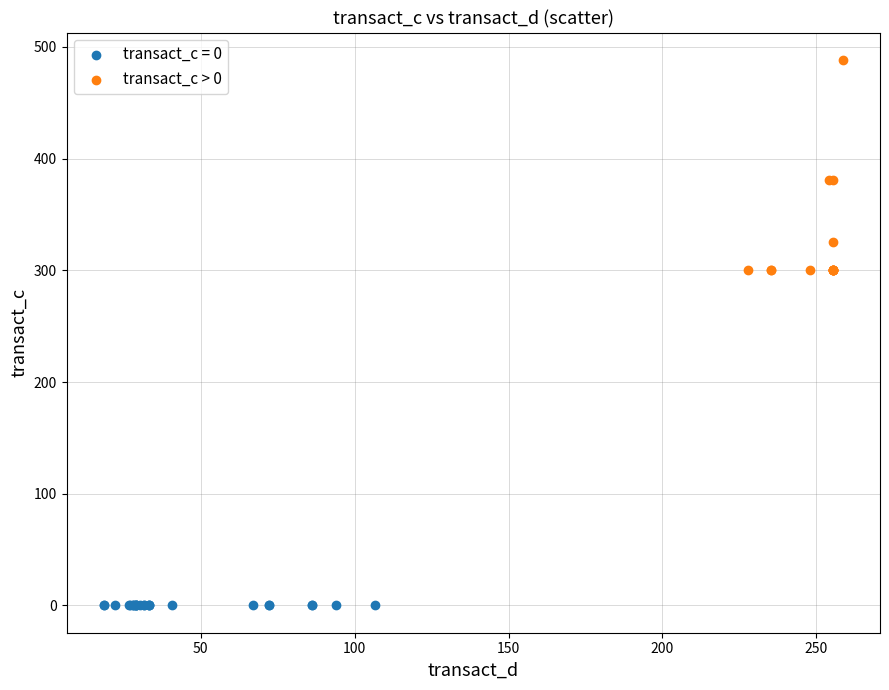

Which series reaches the minimum Y coordinate?

transact_c = 0